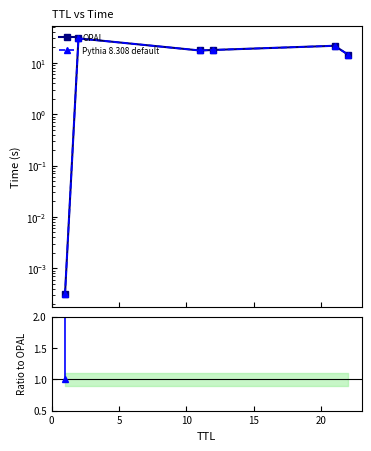

How many data points in Pythia 8.308 default are above 17?

4